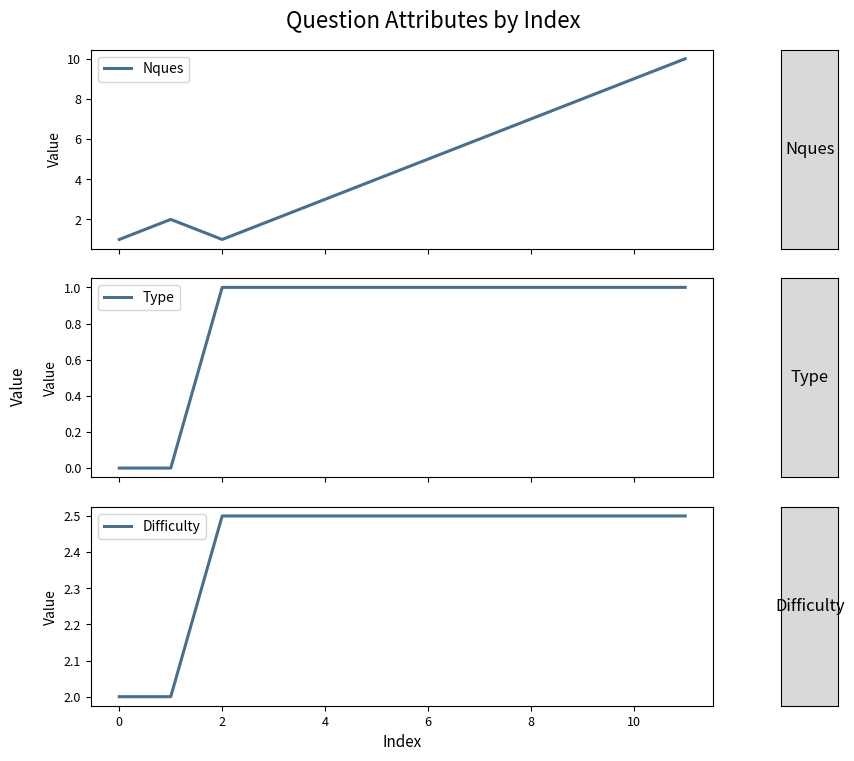

True or false: Type has more than 1 points higher than both neighbors.

False